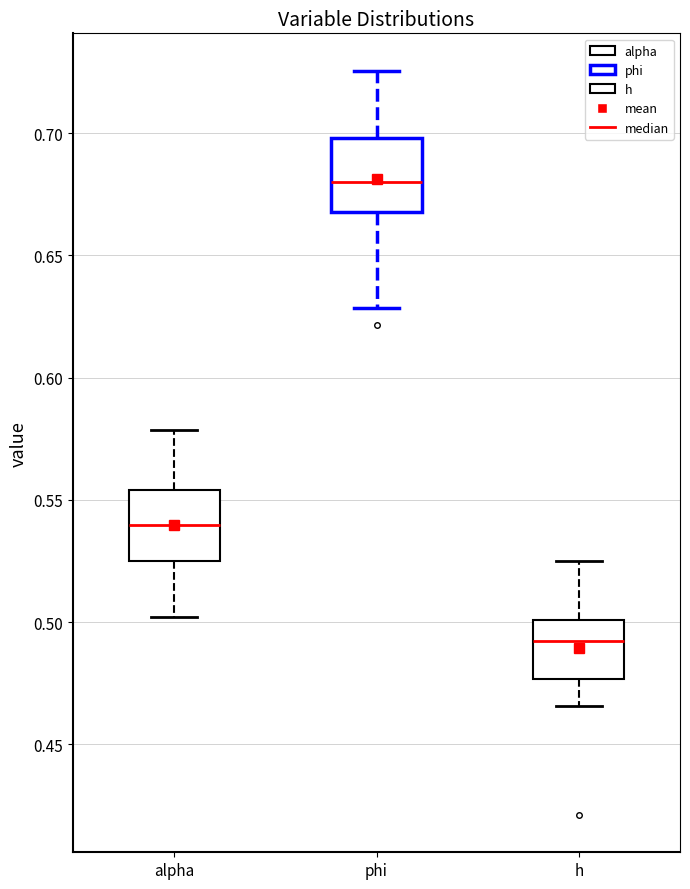

Reading left to right, read every box against the y-axis: the position of its median line, the range the box covers, and the ends of its whiskers. The values are not printed on the chart, so give them approximately, as read against the axis.

alpha: median 0.540, box 0.525 to 0.555, whiskers 0.500 to 0.580
phi: median 0.680, box 0.670 to 0.700, whiskers 0.630 to 0.725
h: median 0.490, box 0.475 to 0.500, whiskers 0.465 to 0.525